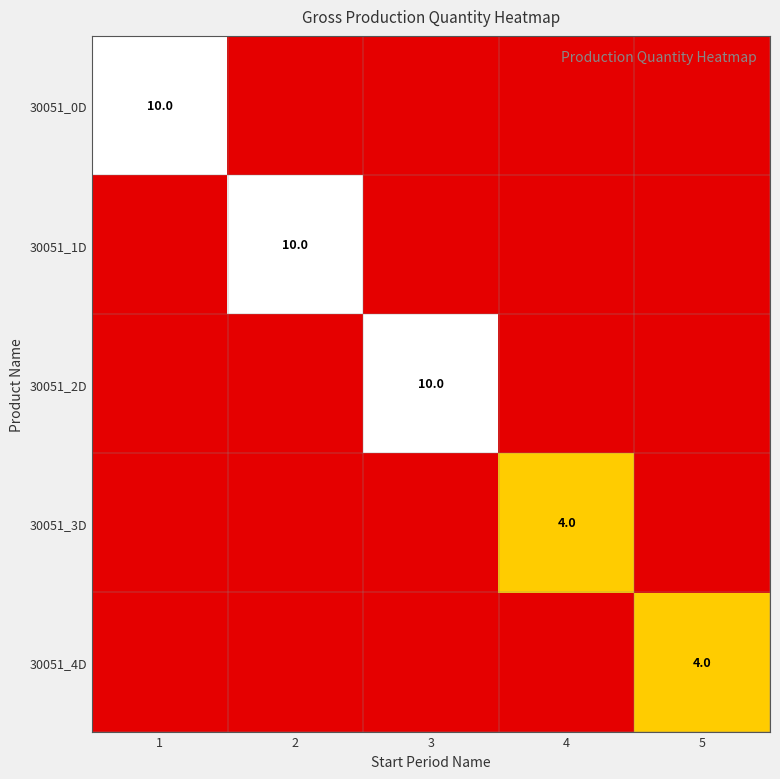

True or false: 30051_3D has a value of 6 at 4.

False